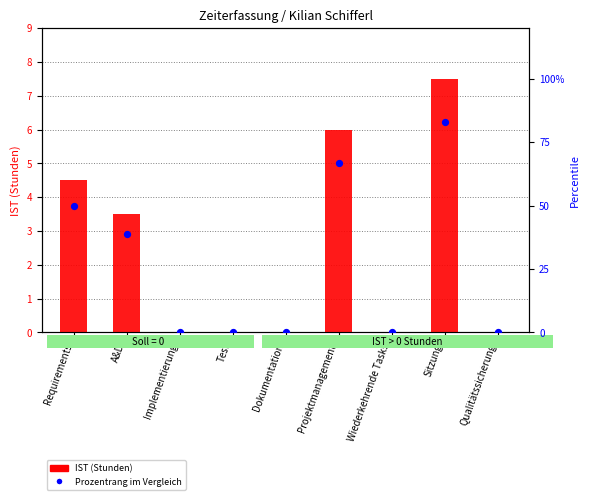

What are all the series names shown in the legend?

IST (Stunden), Prozentrang im Vergleich